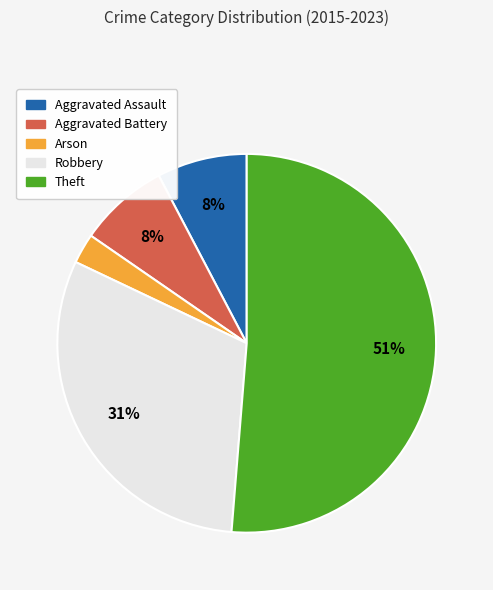

To the nearest percent, what is the average slice percentage?

20%